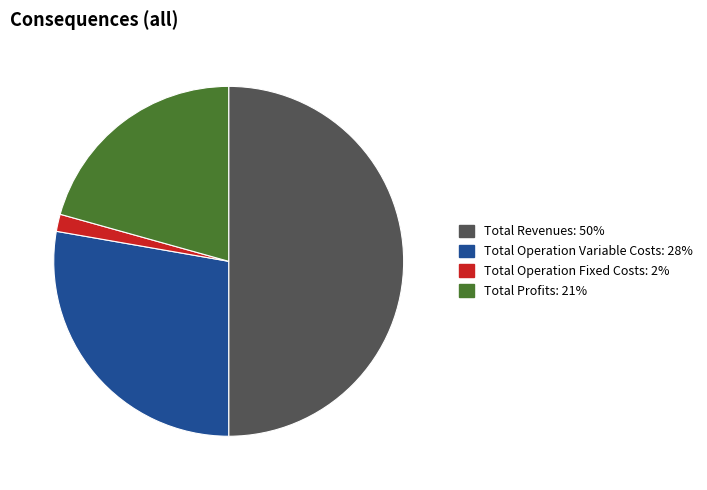

How many segments does this pie chart have?

4